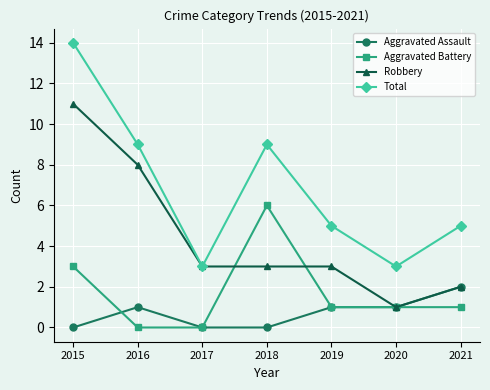

True or false: Aggravated Battery has more than 2 points higher than both neighbors.

False